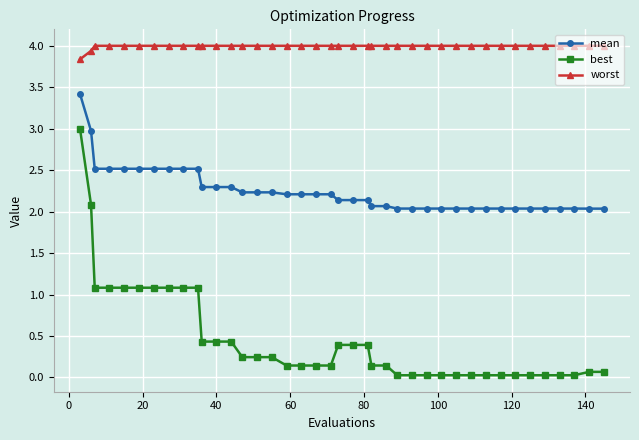

Count the number of categories in the chart.

40